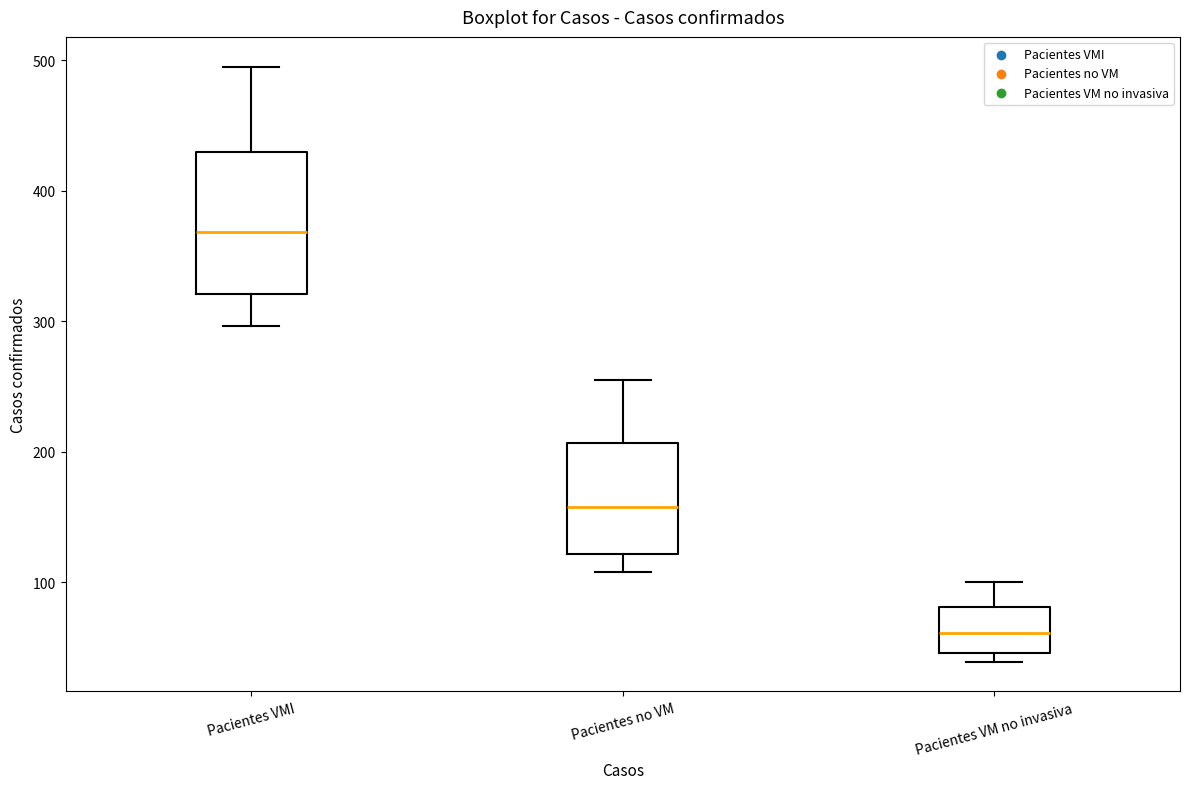

Reading left to right, transcribe this box plot: for each box, give where its median line is, the range the box spans, and where its two whiskers end, as read against the y-axis. The values are not printed on the chart, so give them approximately, as read against the axis.

Pacientes VMI: median 370, box 320 to 430, whiskers 300 to 500
Pacientes no VM: median 160, box 120 to 210, whiskers 110 to 260
Pacientes VM no invasiva: median 60, box 50 to 80, whiskers 40 to 100